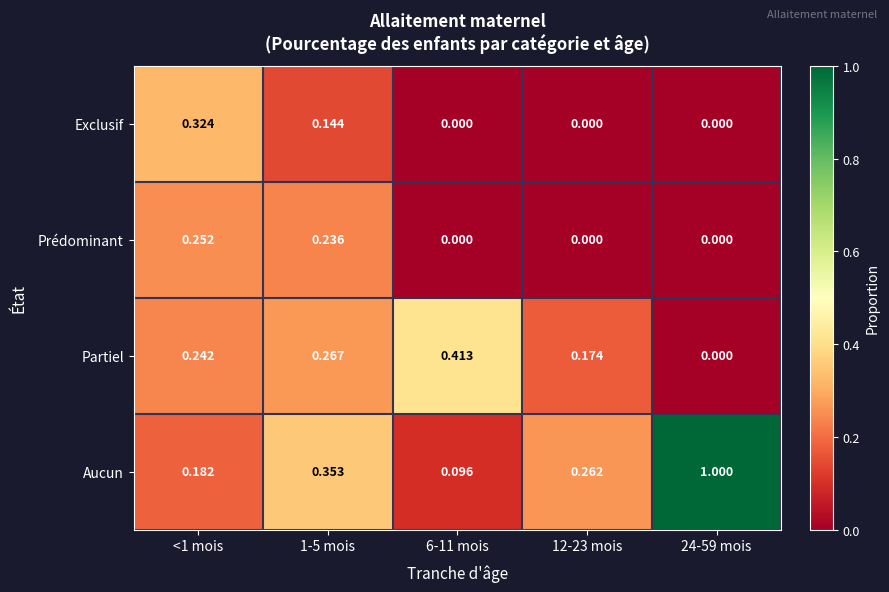

Which series changed the most between <1 mois and 12-23 mois?

Exclusif